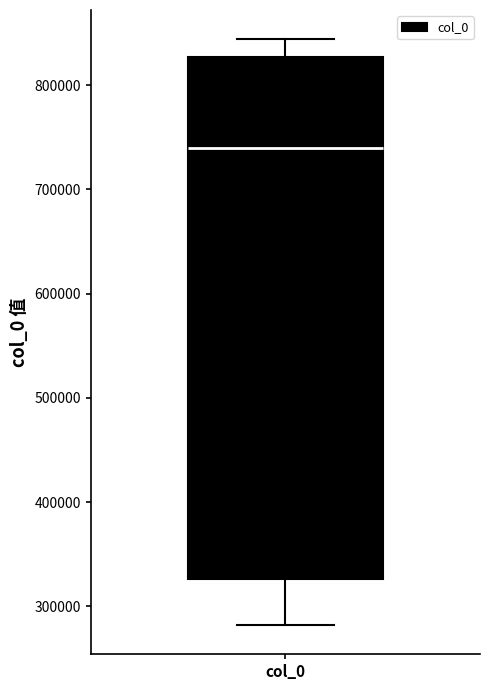

Read this box plot against the y-axis: the position of the median line, the range covered by the box, and the ends of both whiskers. The values are not printed on the chart, so give them approximately, as read against the axis.

median 740000, box 330000 to 830000, whiskers 280000 to 840000